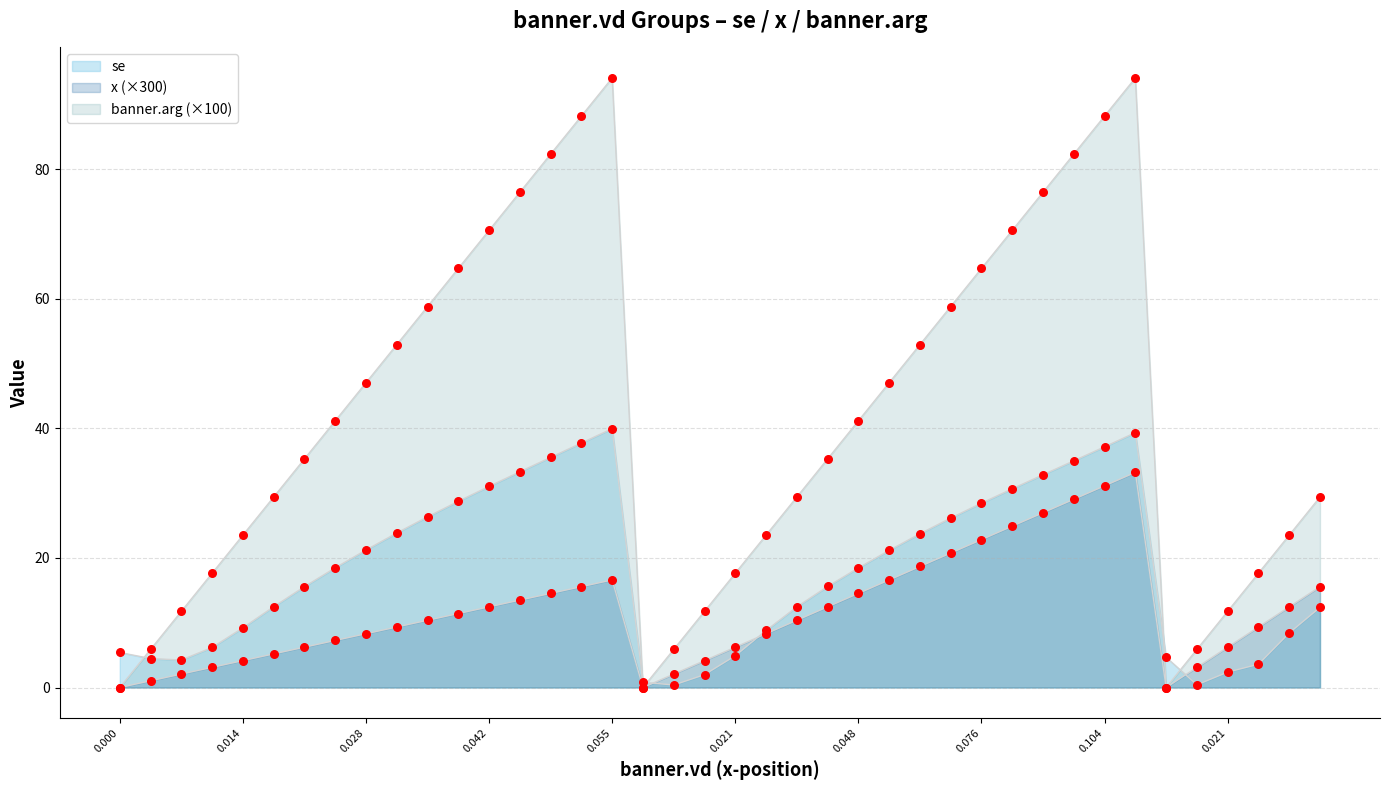

At how many categories does at least one series exceed 93?

2